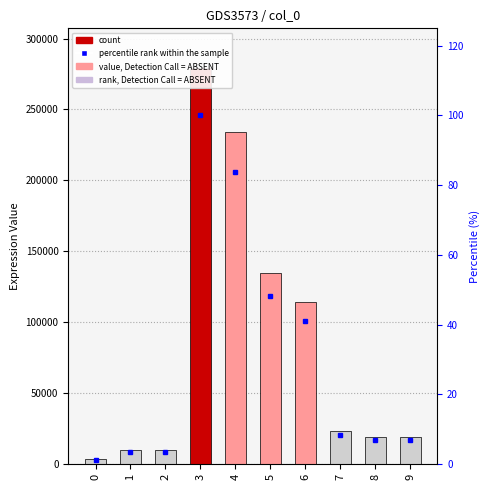

At which category is the sum across all series the highest?

3